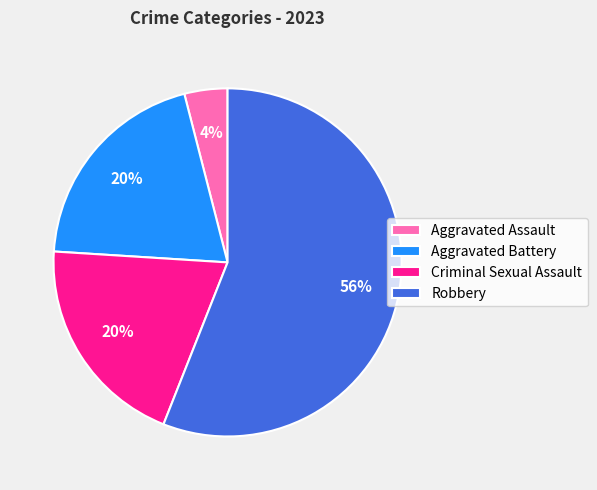

Does any single category account for the majority?

Yes